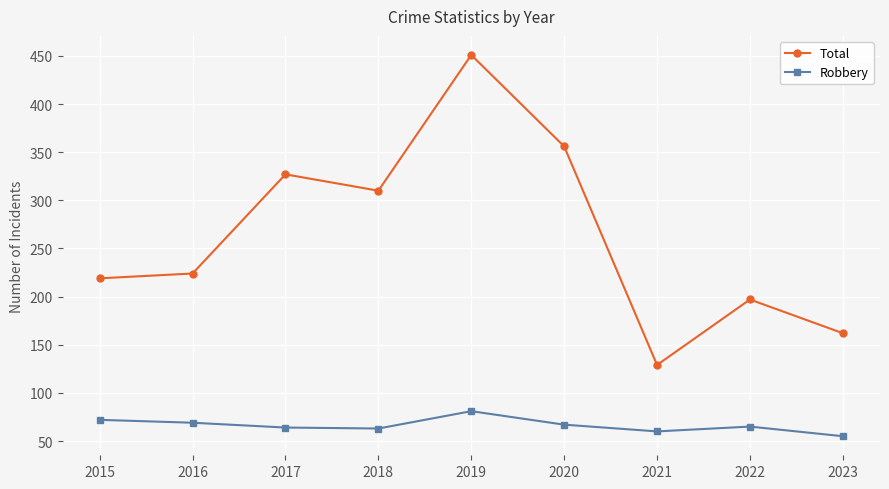

What is the difference between the highest and lowest values at 2019?

370